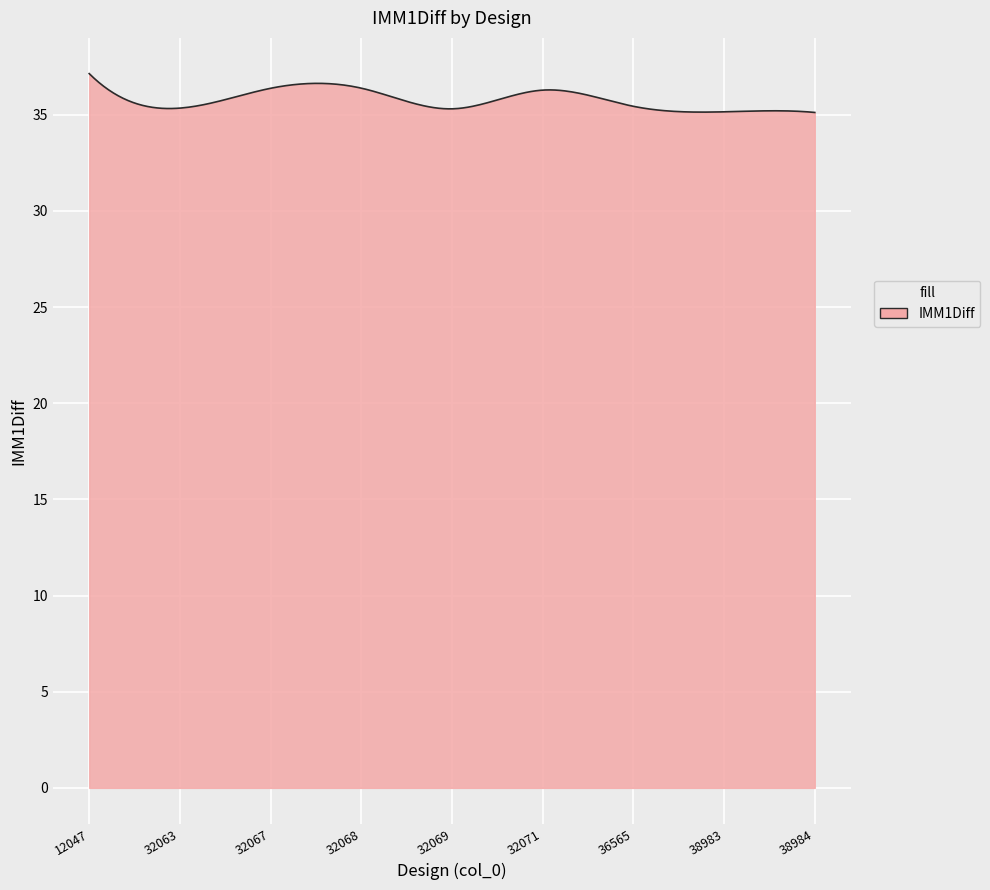

What is the difference between the maximum and minimum values?

2.0